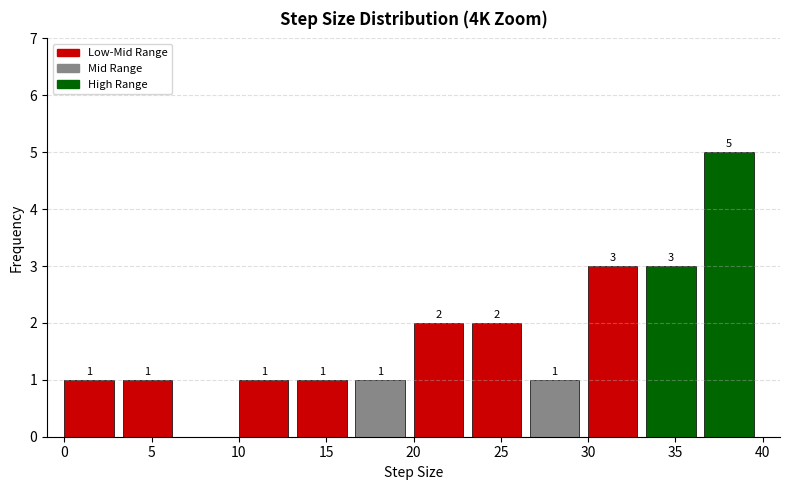

Over which range of the x-axis is the bar tallest?

36.5 to 40.0